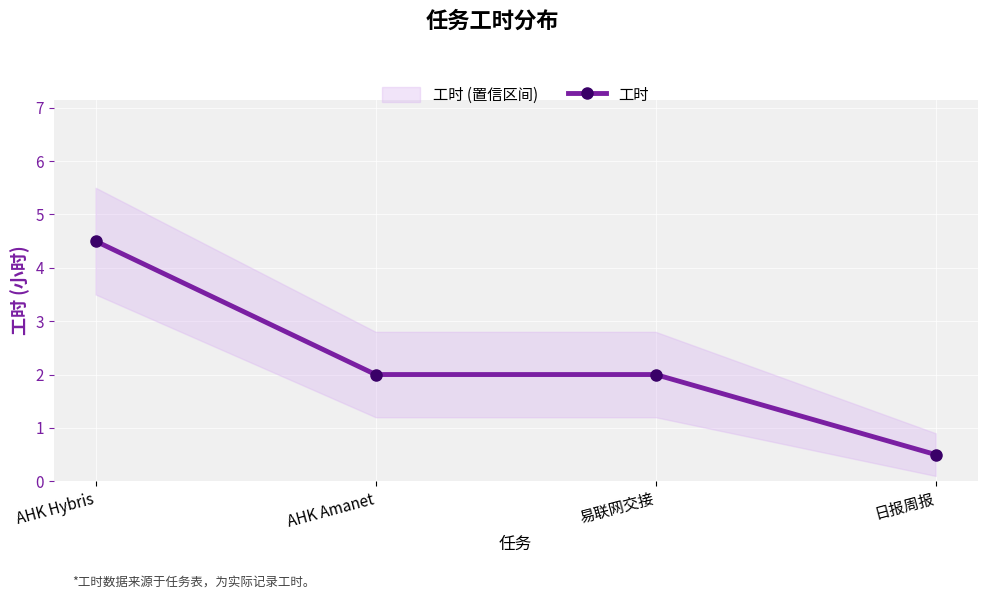

Reading left to right, what are all the values shown in this chart?

AHK Hybris=4.5	AHK Amanet=2.0	易联网交接=2.0	日报周报=0.5